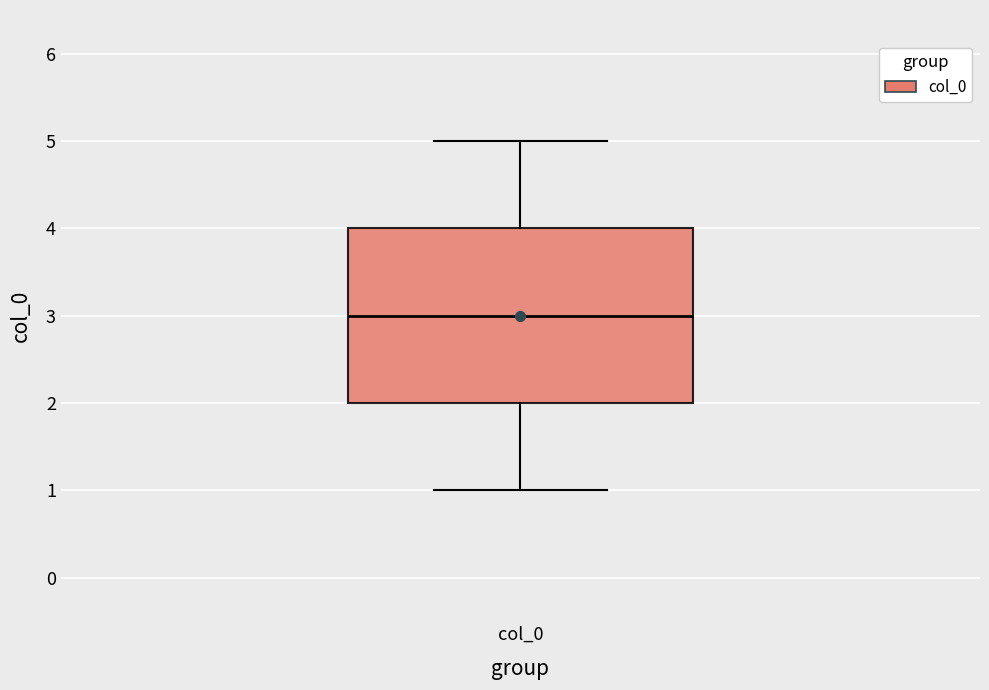

Where does the median line of the box for col_0 sit on the y-axis? The values are not printed on the chart, so give them approximately, as read against the axis.

3